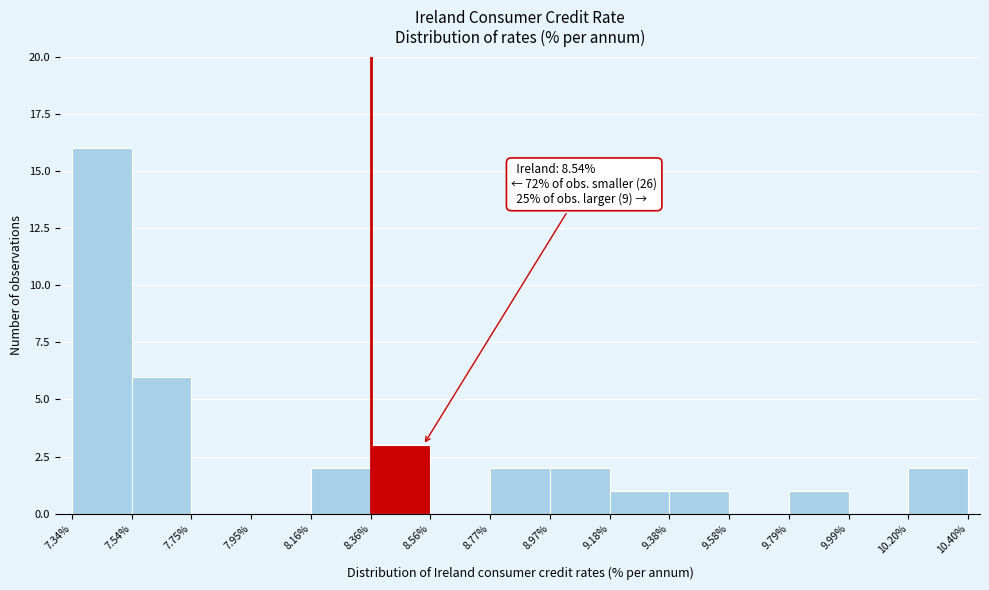

Over which range of the x-axis is the bar tallest?

7.34% to 7.54%